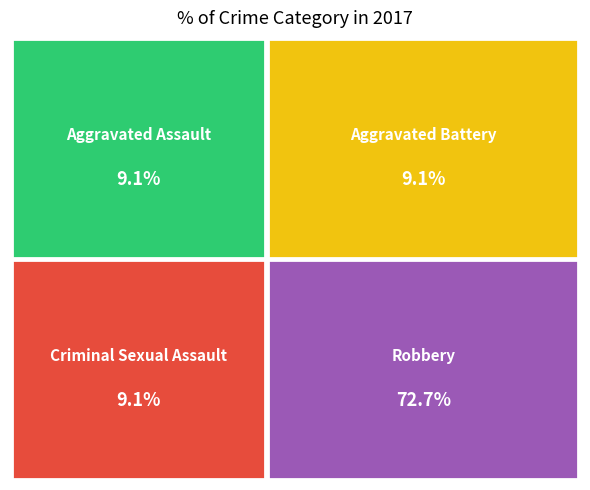

The Criminal Sexual Assault slice represents 9% of the pie. True or false?

True